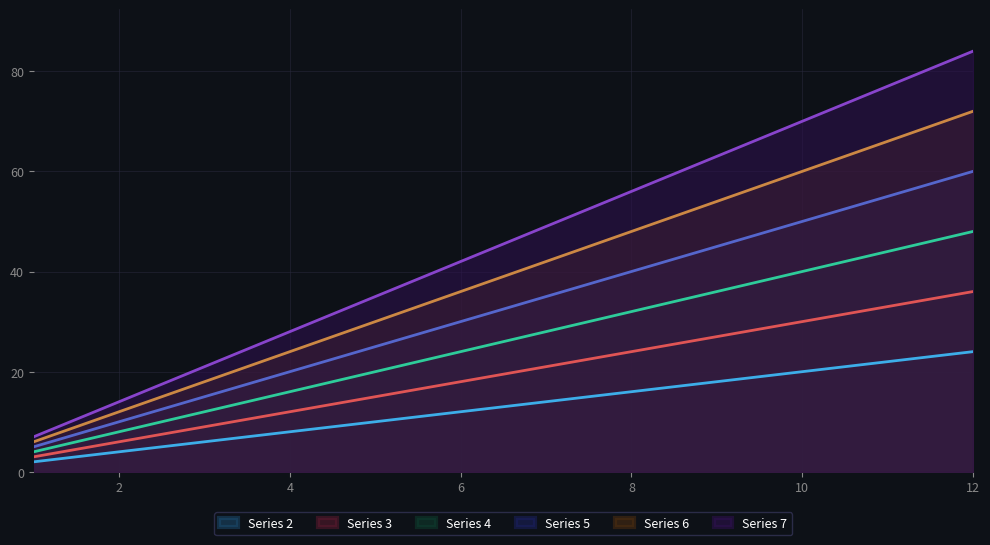

Between 10 and 12, which is larger?

12